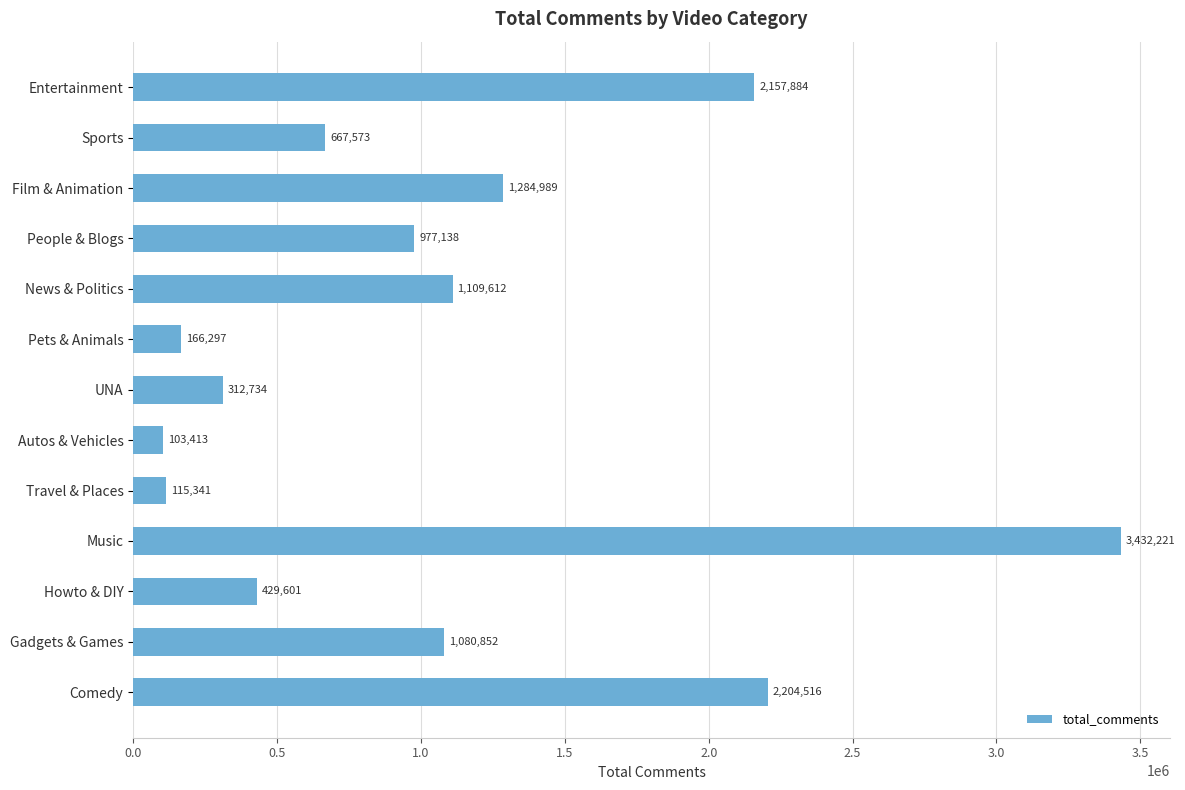

Reading top to bottom, extract all data points from this chart.

Entertainment=2157884	Sports=667573	Film & Animation=1284989	People & Blogs=977138	News & Politics=1109612	Pets & Animals=166297	UNA=312734	Autos & Vehicles=103413	Travel & Places=115341	Music=3432221	Howto & DIY=429601	Gadgets & Games=1080852	Comedy=2204516